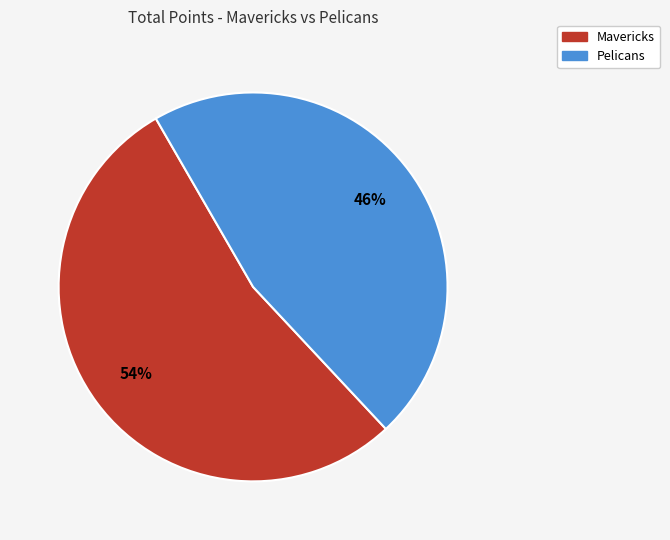

To the nearest percent, what portion does Pelicans represent?

46%